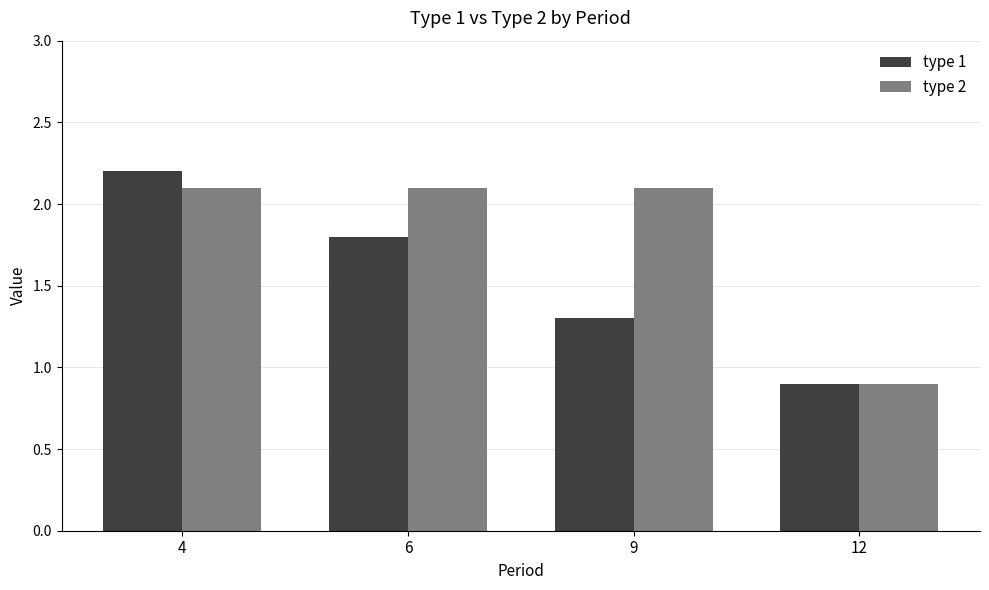

How many data points in type 2 are less than 2?

1